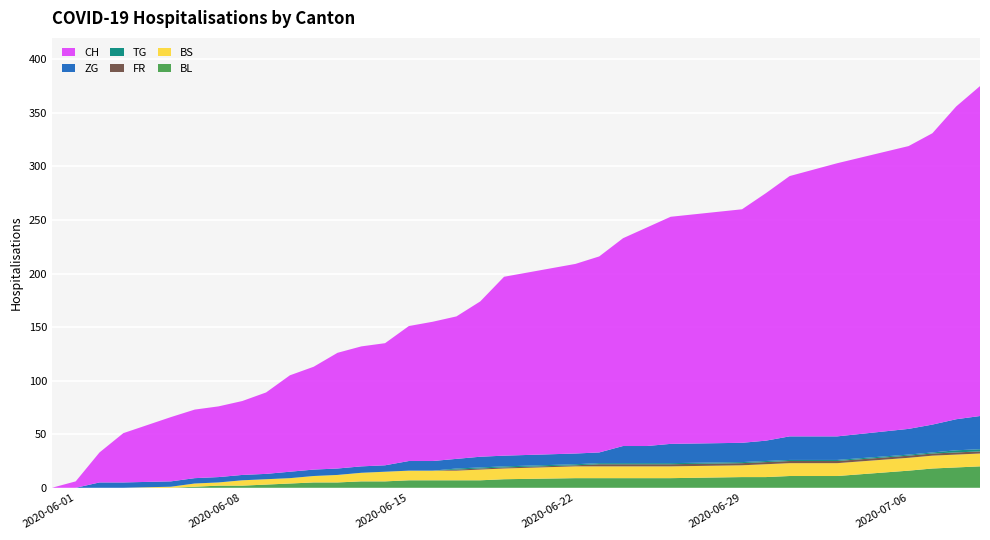

Reading left to right, extract all data points from this chart.

BL: 2020-05-31=0	2020-06-01=0	2020-06-02=0	2020-06-03=0	2020-06-05=0	2020-06-06=1	2020-06-07=2	2020-06-08=2	2020-06-09=3	2020-06-10=4	2020-06-11=5	2020-06-12=5	2020-06-13=6	2020-06-14=6	2020-06-15=7	2020-06-16=7	2020-06-17=7	2020-06-18=7	2020-06-19=8	2020-06-22=9	2020-06-23=9	2020-06-24=9	2020-06-25=9	2020-06-26=9	2020-06-29=10	2020-06-30=10	2020-07-01=11	2020-07-02=11	2020-07-03=11	2020-07-06=16	2020-07-07=18	2020-07-08=19	2020-07-09=20
BS: 2020-05-31=0	2020-06-01=0	2020-06-02=0	2020-06-03=0	2020-06-05=1	2020-06-06=3	2020-06-07=3	2020-06-08=5	2020-06-09=5	2020-06-10=5	2020-06-11=6	2020-06-12=7	2020-06-13=8	2020-06-14=9	2020-06-15=9	2020-06-16=9	2020-06-17=9	2020-06-18=10	2020-06-19=10	2020-06-22=11	2020-06-23=11	2020-06-24=11	2020-06-25=11	2020-06-26=11	2020-06-29=11	2020-06-30=12	2020-07-01=12	2020-07-02=12	2020-07-03=12	2020-07-06=12	2020-07-07=12	2020-07-08=12	2020-07-09=12
FR: 2020-05-31=0	2020-06-01=0	2020-06-02=0	2020-06-03=0	2020-06-05=0	2020-06-06=0	2020-06-07=0	2020-06-08=0	2020-06-09=0	2020-06-10=0	2020-06-11=0	2020-06-12=0	2020-06-13=0	2020-06-14=0	2020-06-15=0	2020-06-16=0	2020-06-17=1	2020-06-18=1	2020-06-19=1	2020-06-22=1	2020-06-23=2	2020-06-24=2	2020-06-25=2	2020-06-26=2	2020-06-29=2	2020-06-30=2	2020-07-01=2	2020-07-02=2	2020-07-03=2	2020-07-06=2	2020-07-07=2	2020-07-08=2	2020-07-09=2
TG: 2020-05-31=0	2020-06-01=0	2020-06-02=0	2020-06-03=0	2020-06-05=0	2020-06-06=0	2020-06-07=0	2020-06-08=0	2020-06-09=0	2020-06-10=0	2020-06-11=0	2020-06-12=0	2020-06-13=0	2020-06-14=0	2020-06-15=0	2020-06-16=0	2020-06-17=1	2020-06-18=1	2020-06-19=1	2020-06-22=1	2020-06-23=1	2020-06-24=1	2020-06-25=1	2020-06-26=1	2020-06-29=1	2020-06-30=1	2020-07-01=1	2020-07-02=1	2020-07-03=1	2020-07-06=1	2020-07-07=1	2020-07-08=2	2020-07-09=2
ZG: 2020-05-31=0	2020-06-01=0	2020-06-02=5	2020-06-03=5	2020-06-05=5	2020-06-06=5	2020-06-07=5	2020-06-08=5	2020-06-09=5	2020-06-10=6	2020-06-11=6	2020-06-12=6	2020-06-13=6	2020-06-14=6	2020-06-15=9	2020-06-16=9	2020-06-17=9	2020-06-18=10	2020-06-19=10	2020-06-22=10	2020-06-23=10	2020-06-24=16	2020-06-25=16	2020-06-26=18	2020-06-29=18	2020-06-30=19	2020-07-01=22	2020-07-02=22	2020-07-03=22	2020-07-06=24	2020-07-07=26	2020-07-08=29	2020-07-09=31
CH: 2020-05-31=0	2020-06-01=6	2020-06-02=28	2020-06-03=46	2020-06-05=60	2020-06-06=64	2020-06-07=66	2020-06-08=69	2020-06-09=76	2020-06-10=90	2020-06-11=96	2020-06-12=108	2020-06-13=112	2020-06-14=114	2020-06-15=126	2020-06-16=130	2020-06-17=133	2020-06-18=145	2020-06-19=167	2020-06-22=177	2020-06-23=183	2020-06-24=194	2020-06-25=204	2020-06-26=212	2020-06-29=218	2020-06-30=231	2020-07-01=243	2020-07-02=249	2020-07-03=255	2020-07-06=264	2020-07-07=272	2020-07-08=292	2020-07-09=308